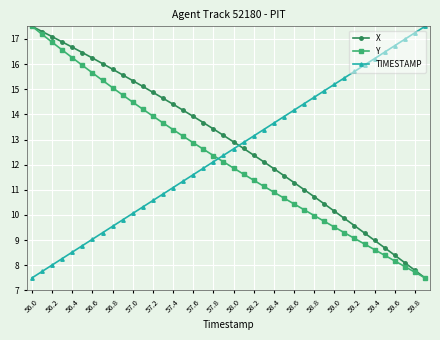

What is the difference between the second highest and second lowest values in the TIMESTAMP series?

9.5